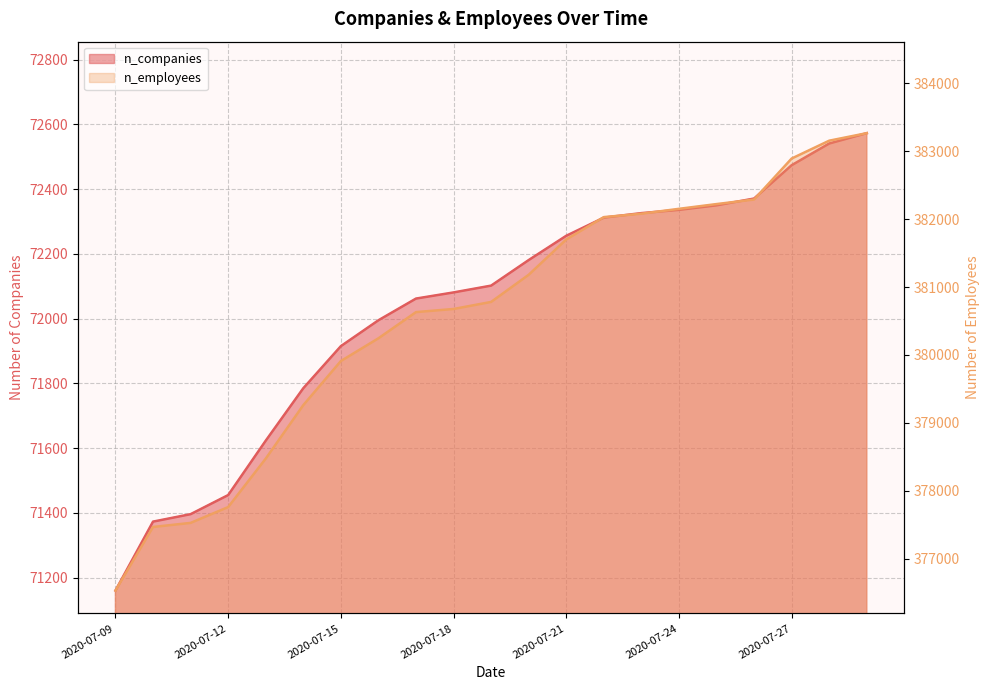

What is the value of the n_companies point at the 18th from the left?

72371